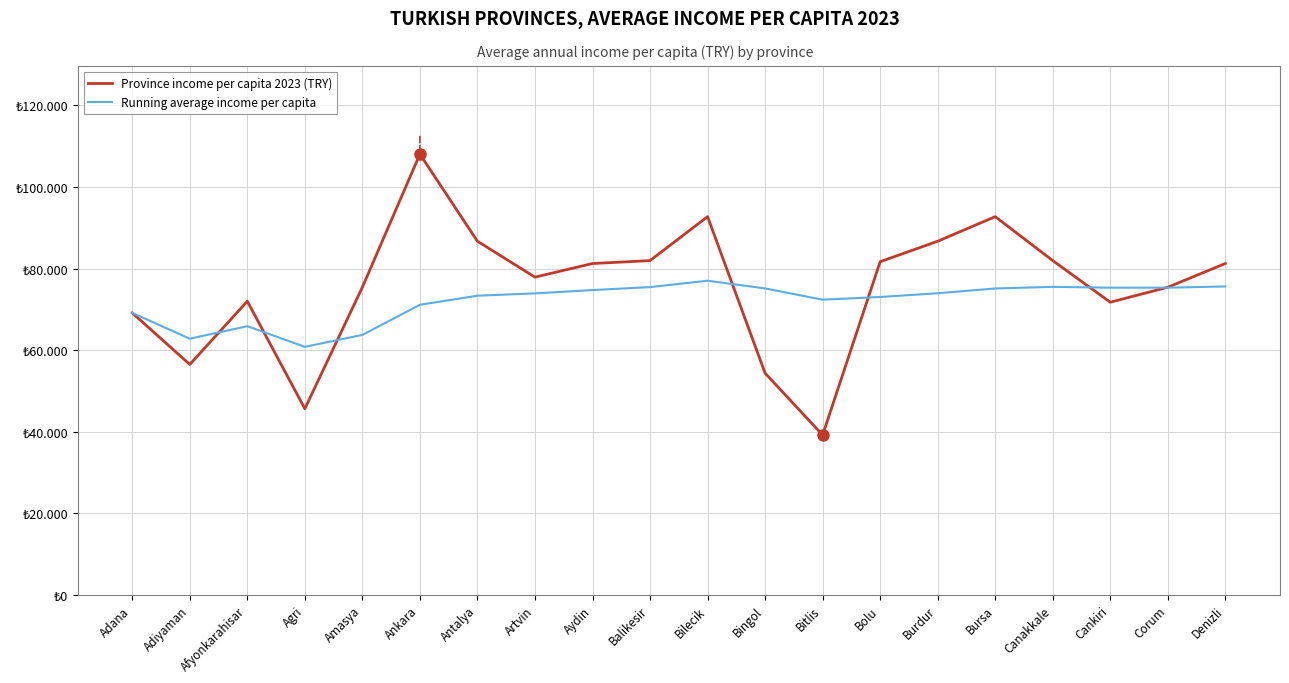

Where does the Running average income per capita series first go above 73931?

Aydin